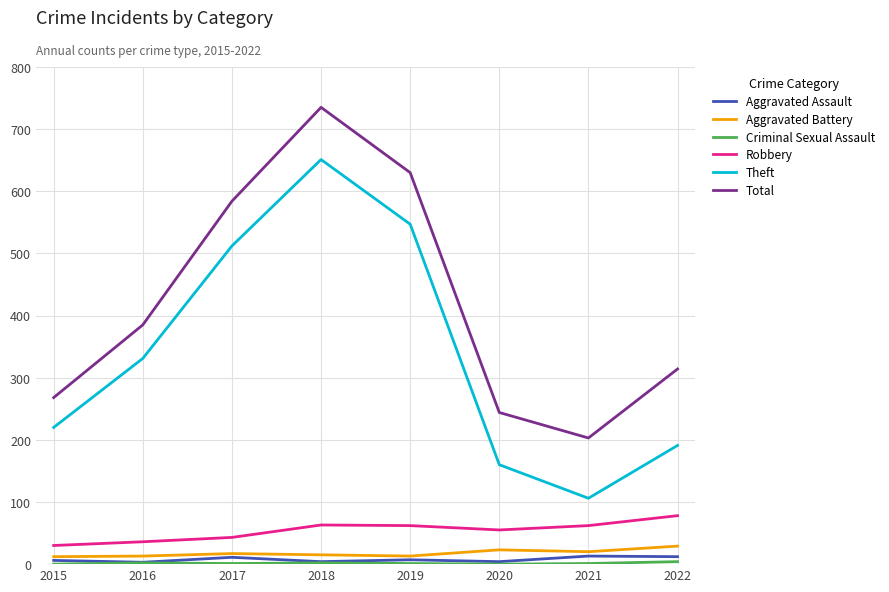

Does the chart have visible grid lines?

Yes